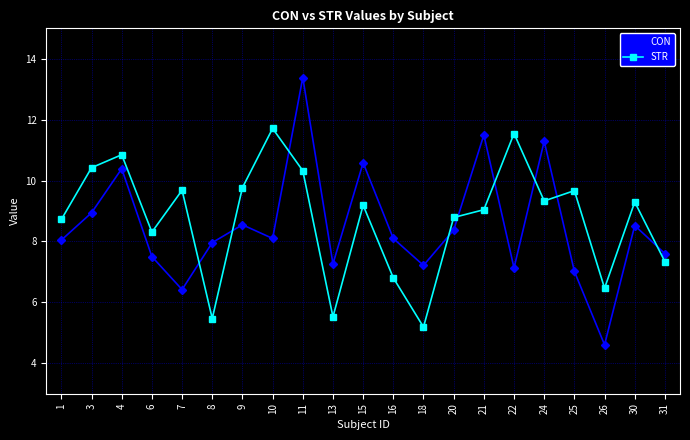

Where is the first local minimum for STR?

6